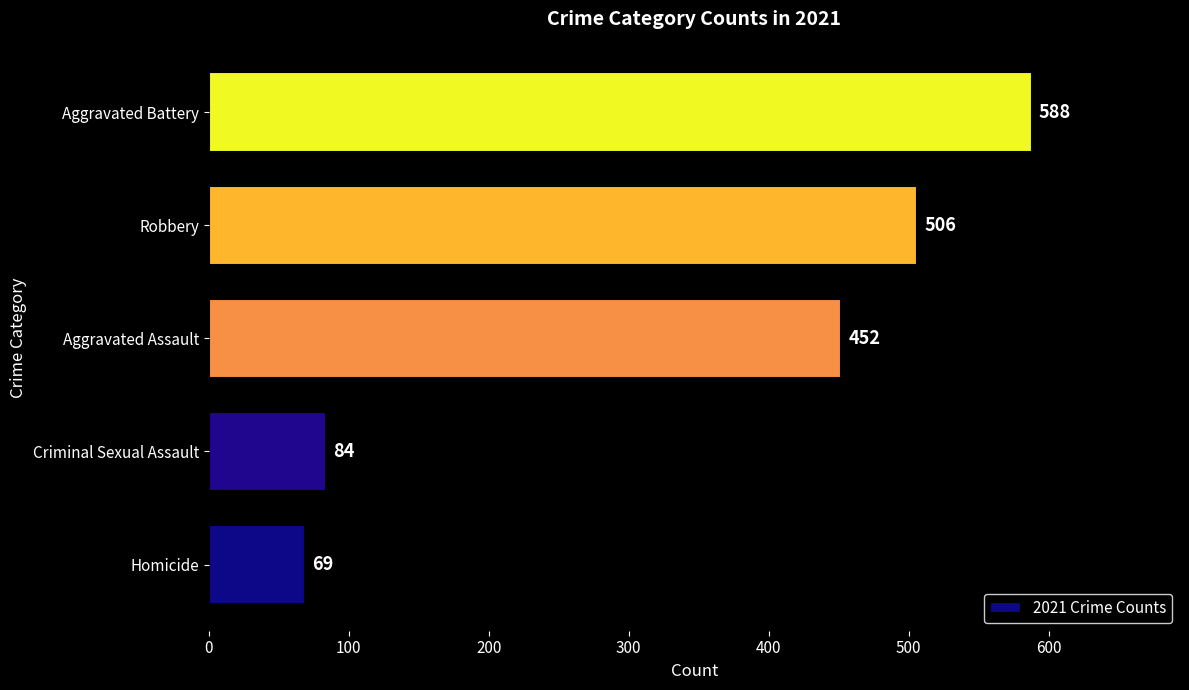

What is the sum of the values at Aggravated Battery and Robbery?

1094